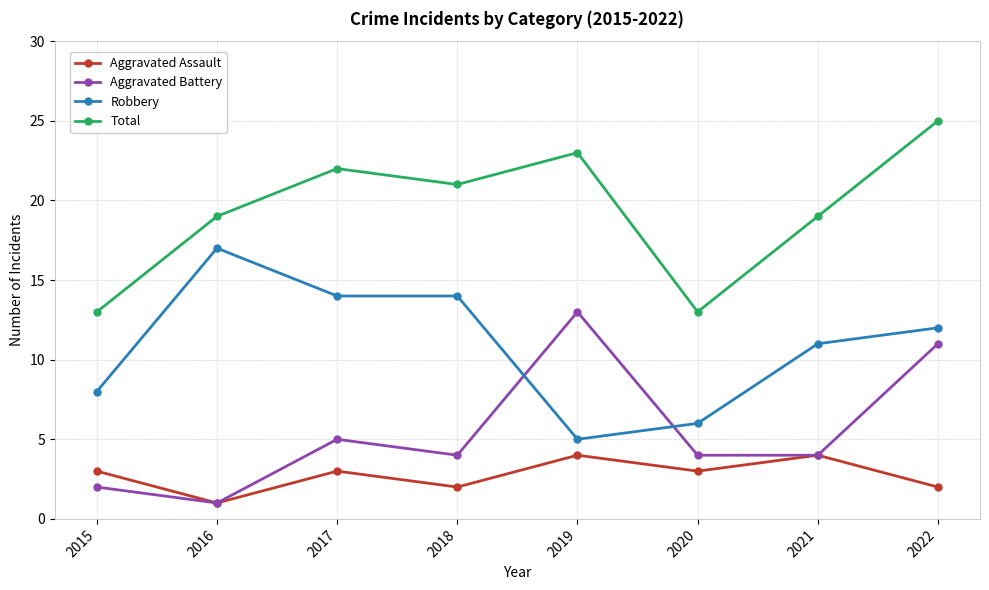

Reading left to right, list all the values displayed in this chart.

Aggravated Assault: 2015=3	2016=1	2017=3	2018=2	2019=4	2020=3	2021=4	2022=2
Aggravated Battery: 2015=2	2016=1	2017=5	2018=4	2019=13	2020=4	2021=4	2022=11
Robbery: 2015=8	2016=17	2017=14	2018=14	2019=5	2020=6	2021=11	2022=12
Total: 2015=13	2016=19	2017=22	2018=21	2019=23	2020=13	2021=19	2022=25